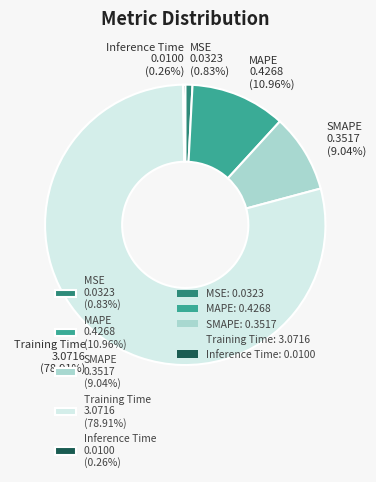

What is the largest slice in the pie chart?

Training Time